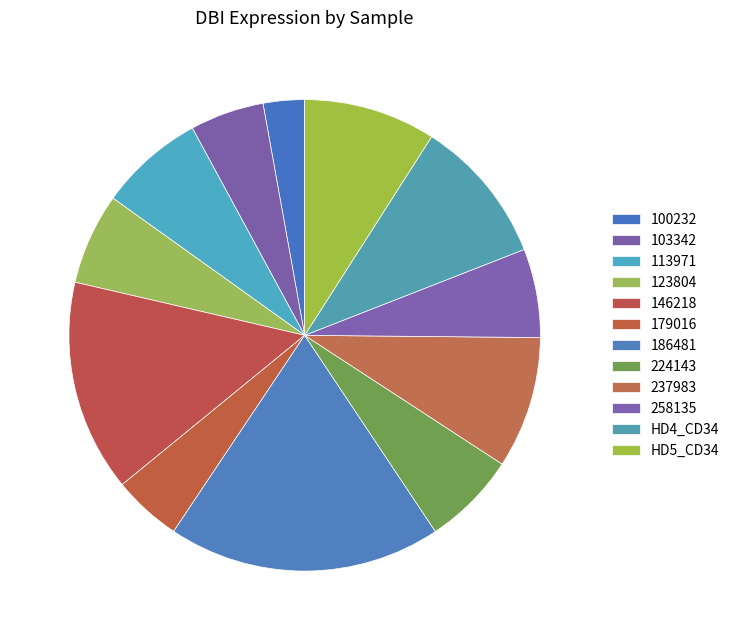

How many slices are in this pie chart?

12